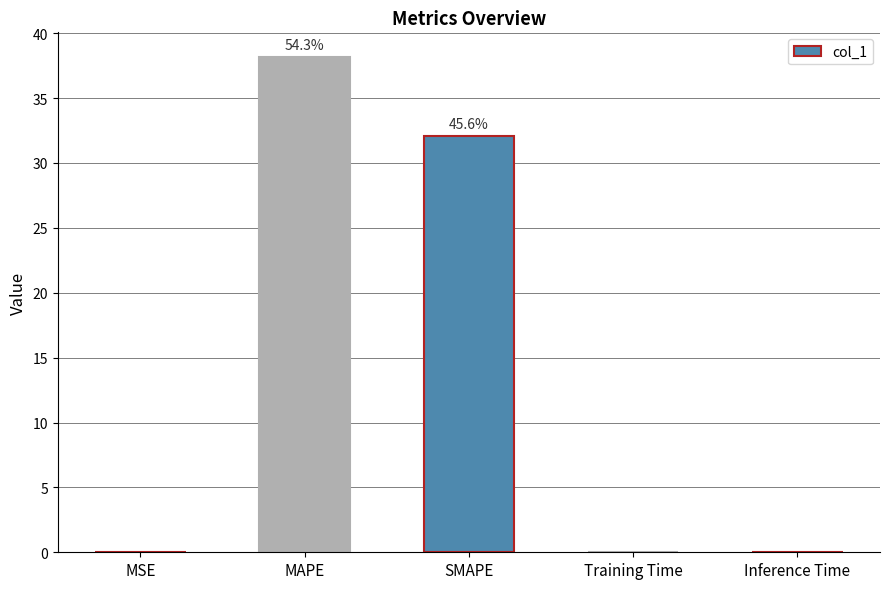

Which label corresponds to the largest value in the chart?

MAPE